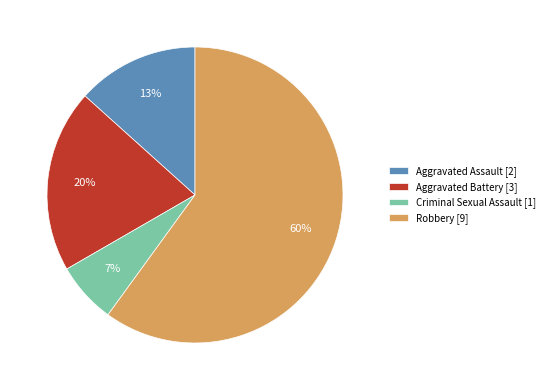

Is there a majority slice in this chart?

Yes